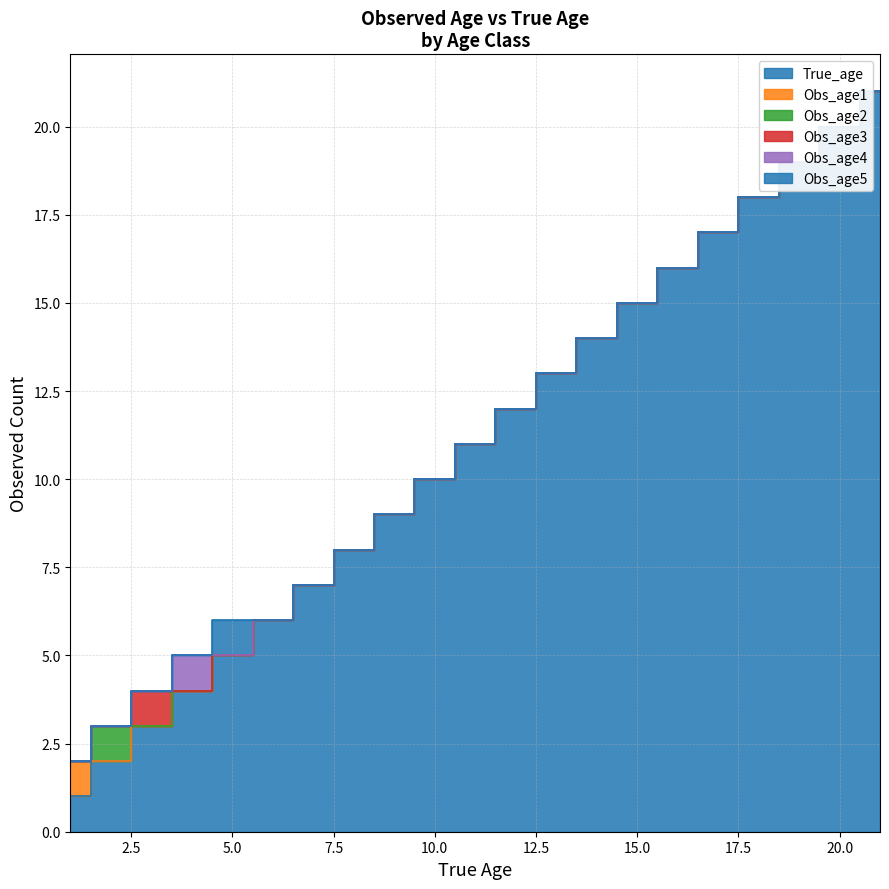

The Obs_age3 series shows -1 at 13. True or false?

False